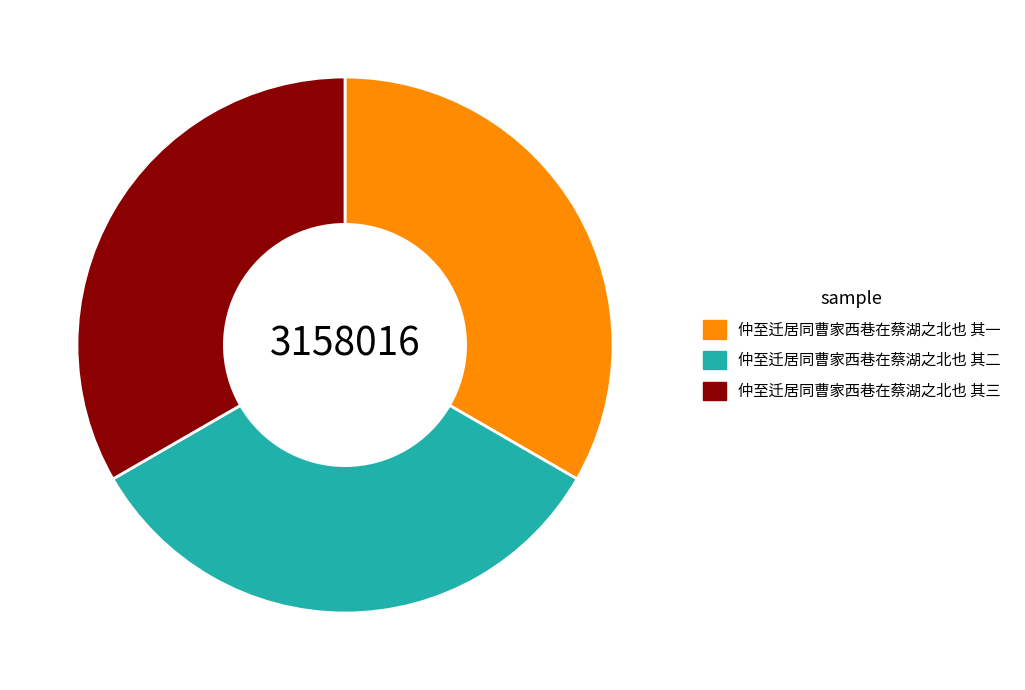

True or false: 仲至迁居同曹家西巷在蔡湖之北也 其三 accounts for 40% of the total.

False